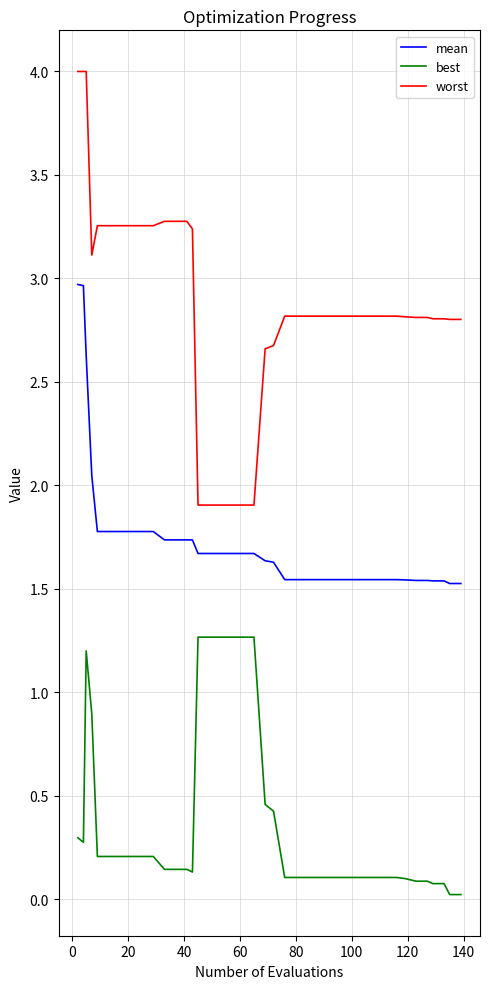

Which series has the widest spread of values?

worst